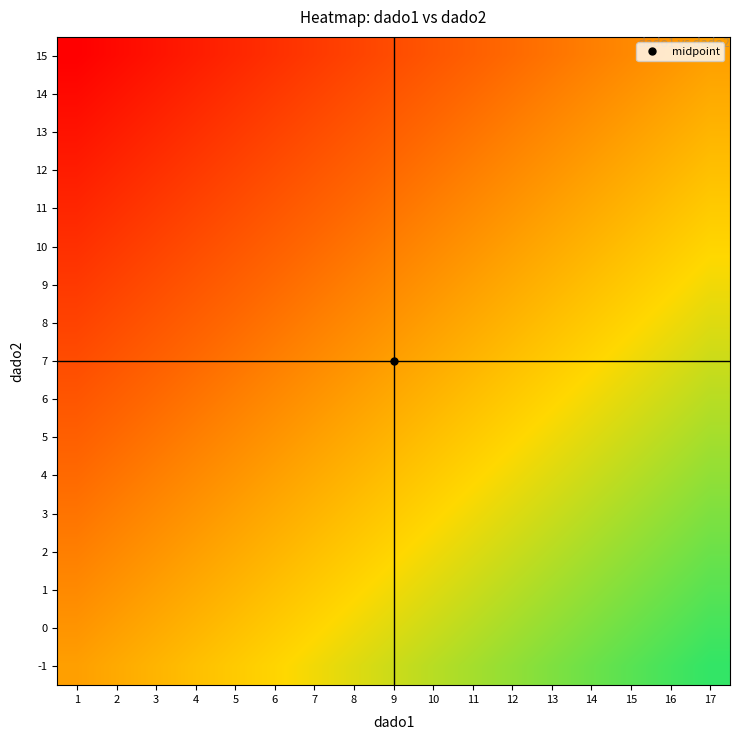

At which category is the sum across all series the highest?

17